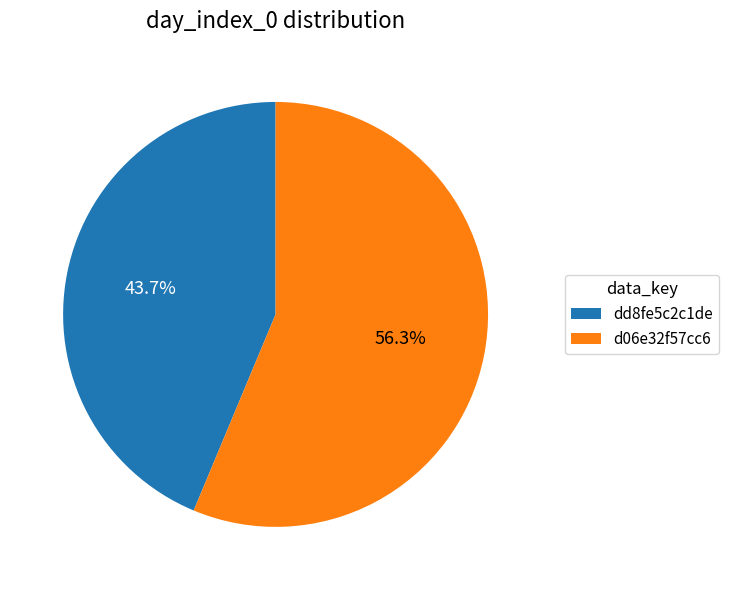

True or false: dd8fe5c2c1de accounts for 44% of the total.

True